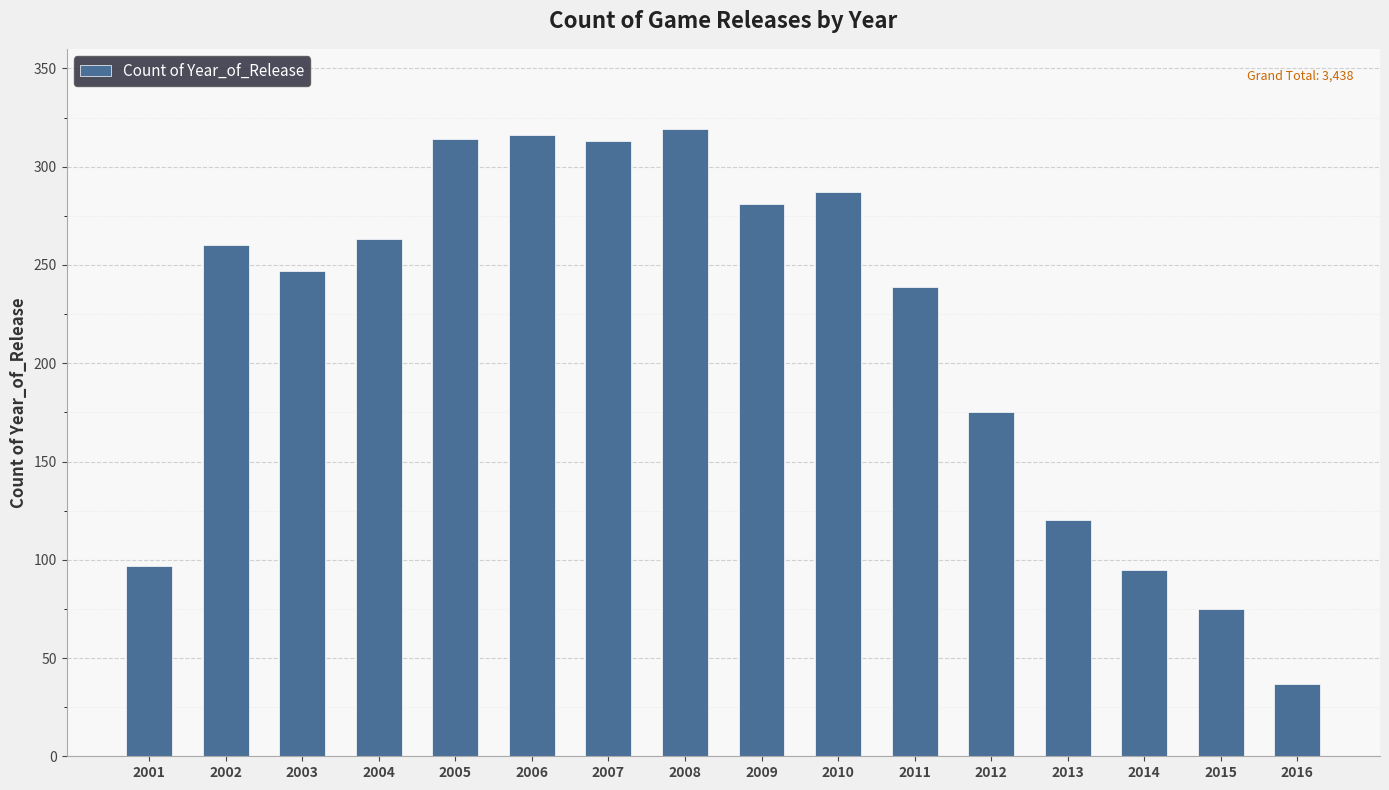

How many values are below 260?

8